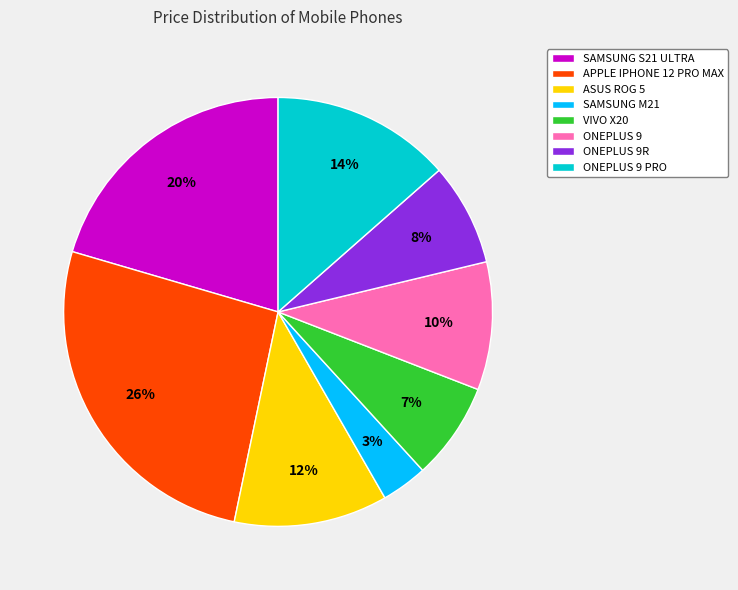

Does SAMSUNG S21 ULTRA represent more than half of the total?

No